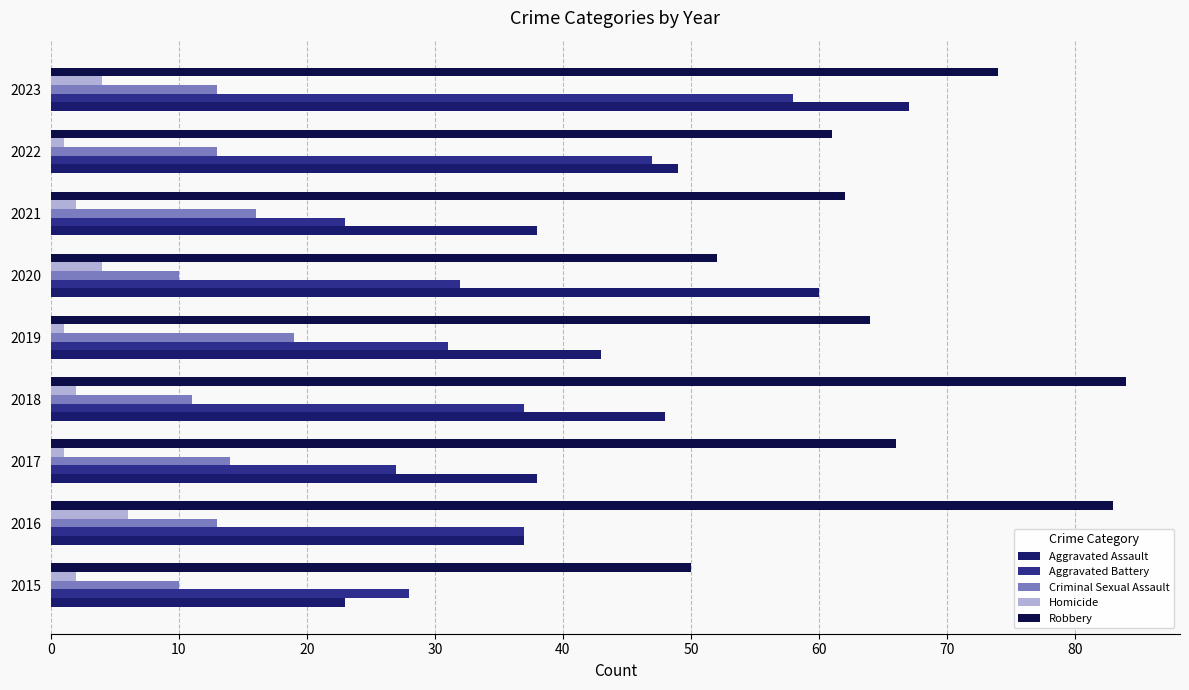

How many distinct data groups are displayed?

5